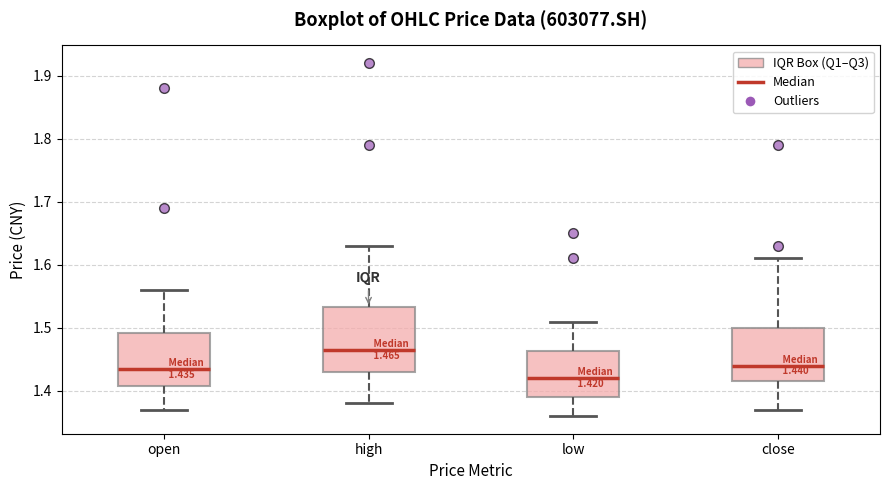

Which box's median line is the lowest?

low